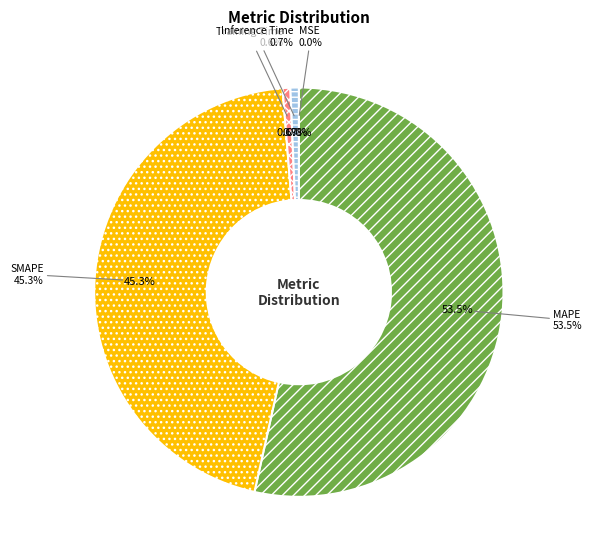

Rank the categories by value from highest to lowest.

MAPE, SMAPE, Inference Time, Training Time, MSE